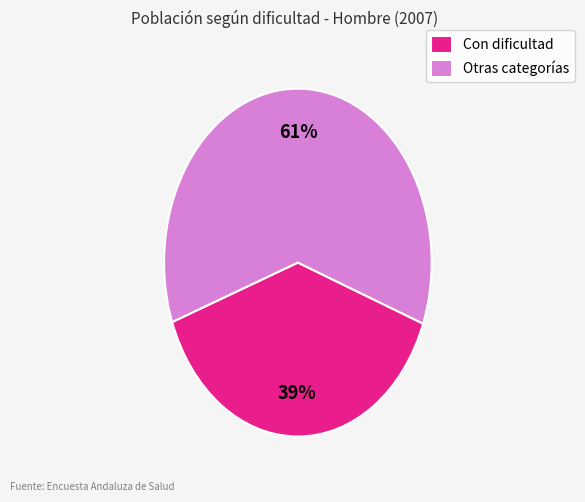

Does Con dificultad represent more than half of the total?

No